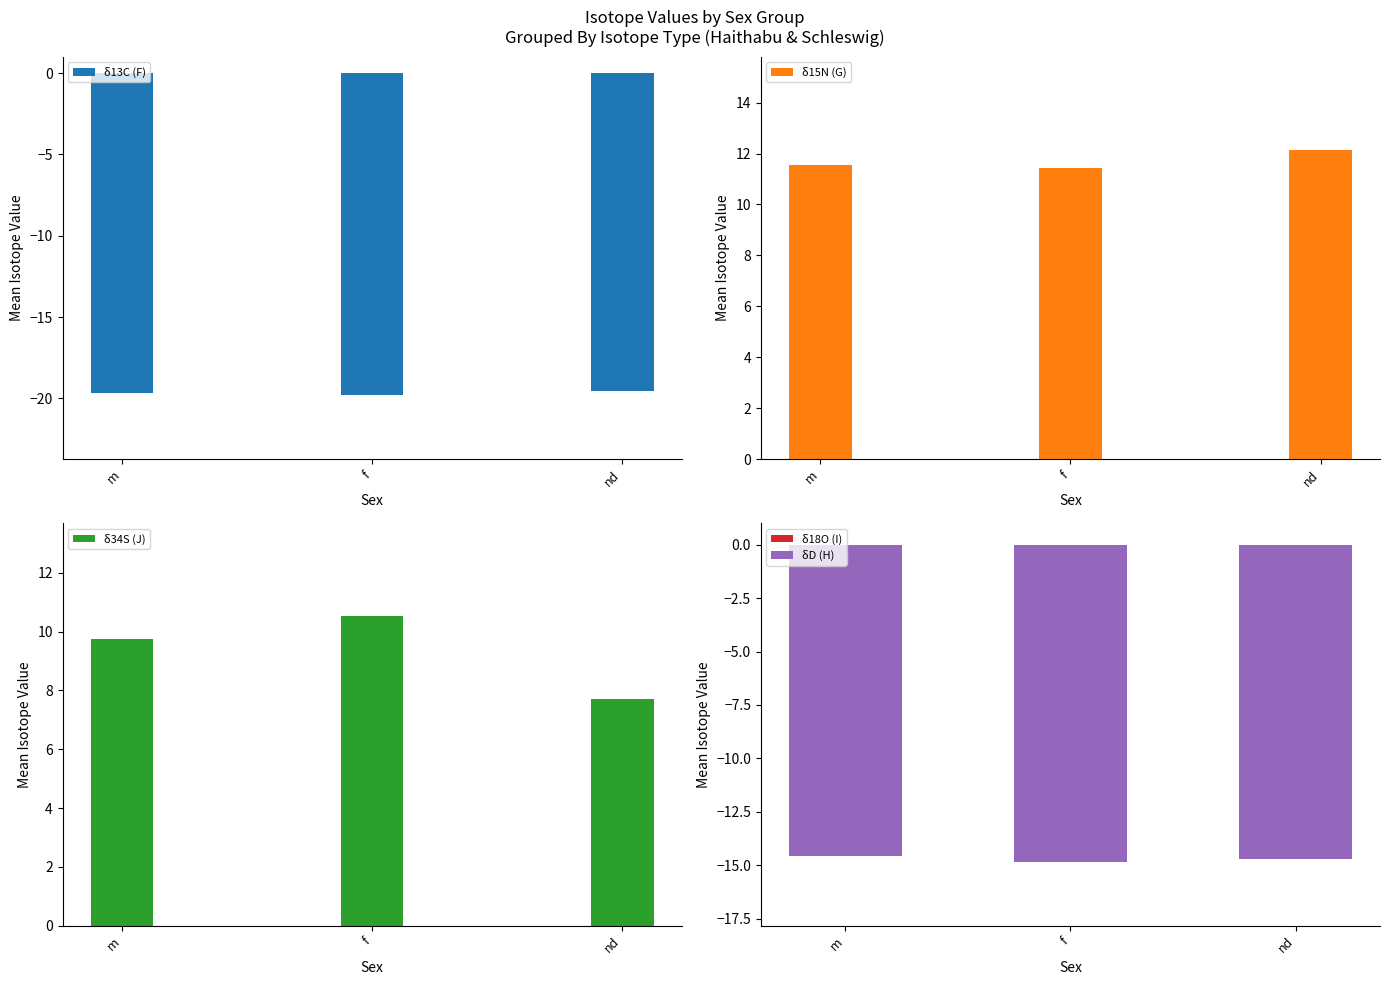

What is the sum of the δ34S (J) values at nd and m?

17.5